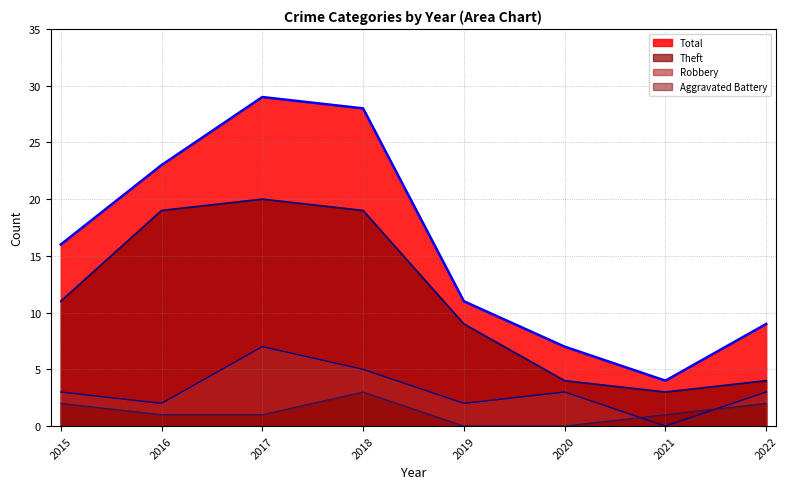

True or false: Total and Theft intersect in this chart.

False